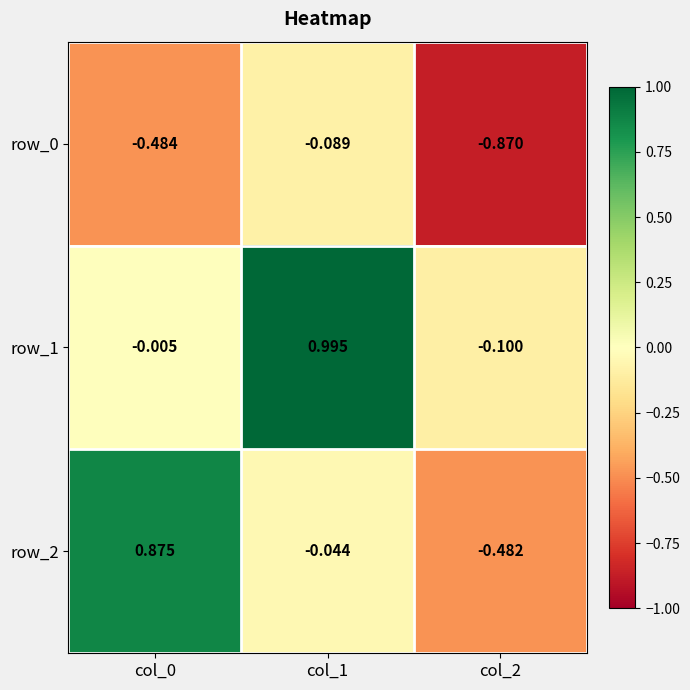

What is the difference between the row_0 values at col_1 and col_0?

0.4